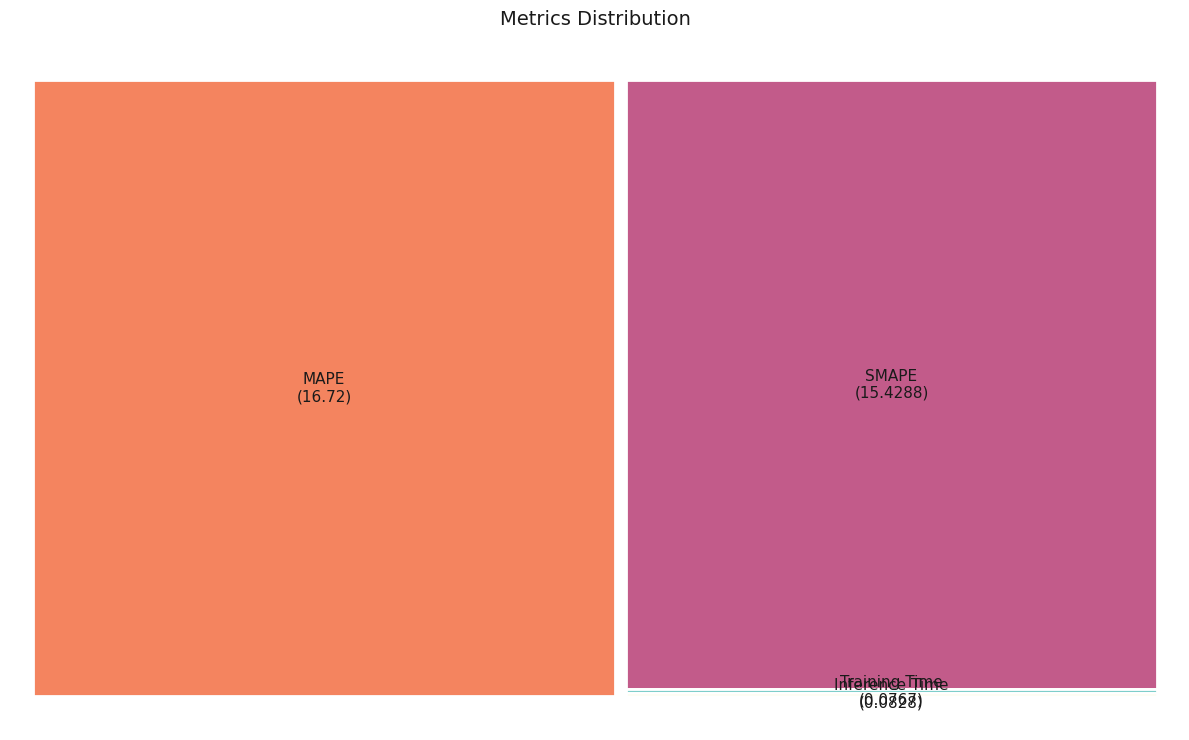

What percentage do Inference Time and MAPE together represent?

52.0%